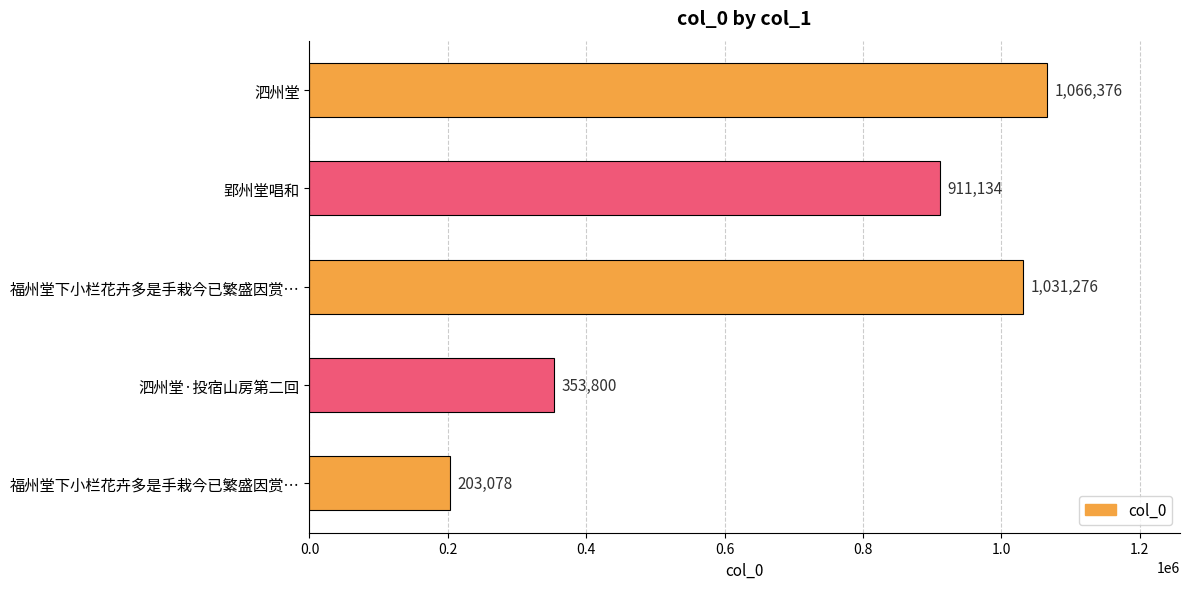

How many data points are less than 911134?

2